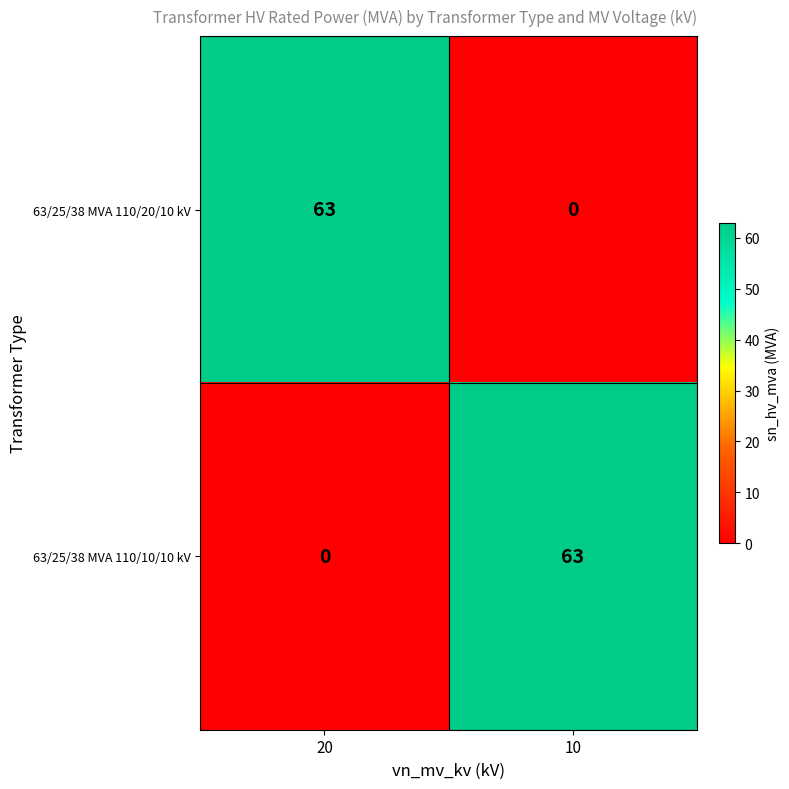

At 20, list the series in order from largest to smallest.

63/25/38 MVA 110/20/10 kV, 63/25/38 MVA 110/10/10 kV